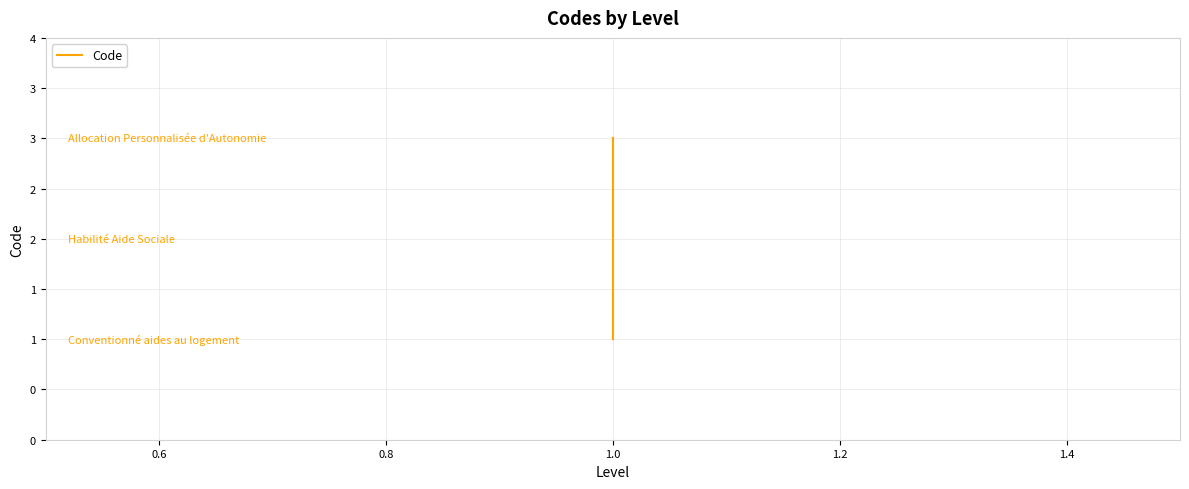

What is the difference between the maximum and minimum values?

2